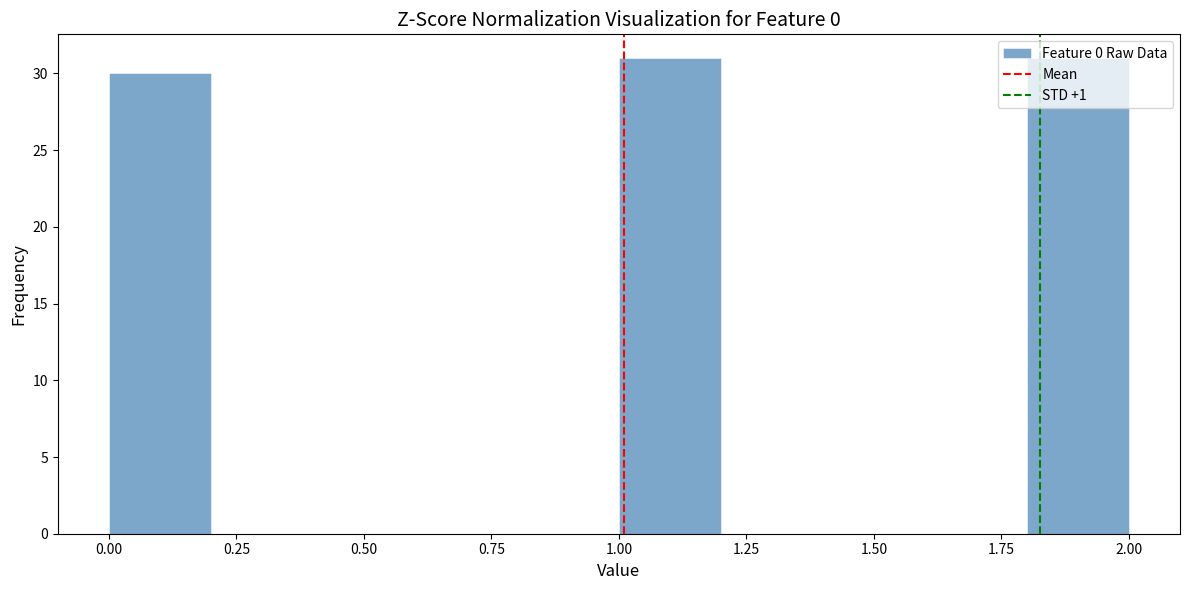

Reading left to right, list every bar in this chart as the range it spans on the x-axis followed by its height. The values are not printed on the chart, so give them approximately, as read against the axis.

0.0 to 0.2: 30
0.2 to 0.4: 0
0.4 to 0.6: 0
0.6 to 0.8: 0
0.8 to 1.0: 0
1.0 to 1.2: 31
1.2 to 1.4: 0
1.4 to 1.6: 0
1.6 to 1.8: 0
1.8 to 2.0: 31